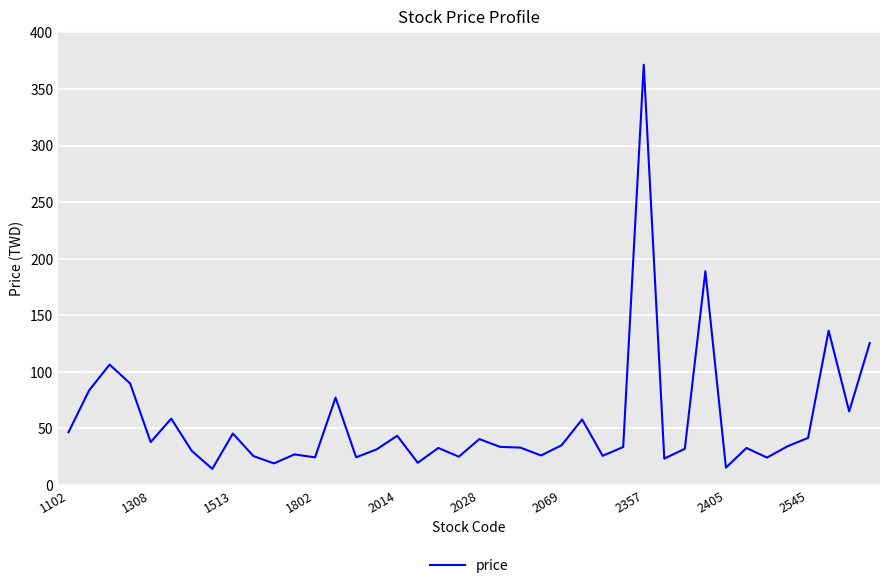

What is the smallest value displayed?

14.3